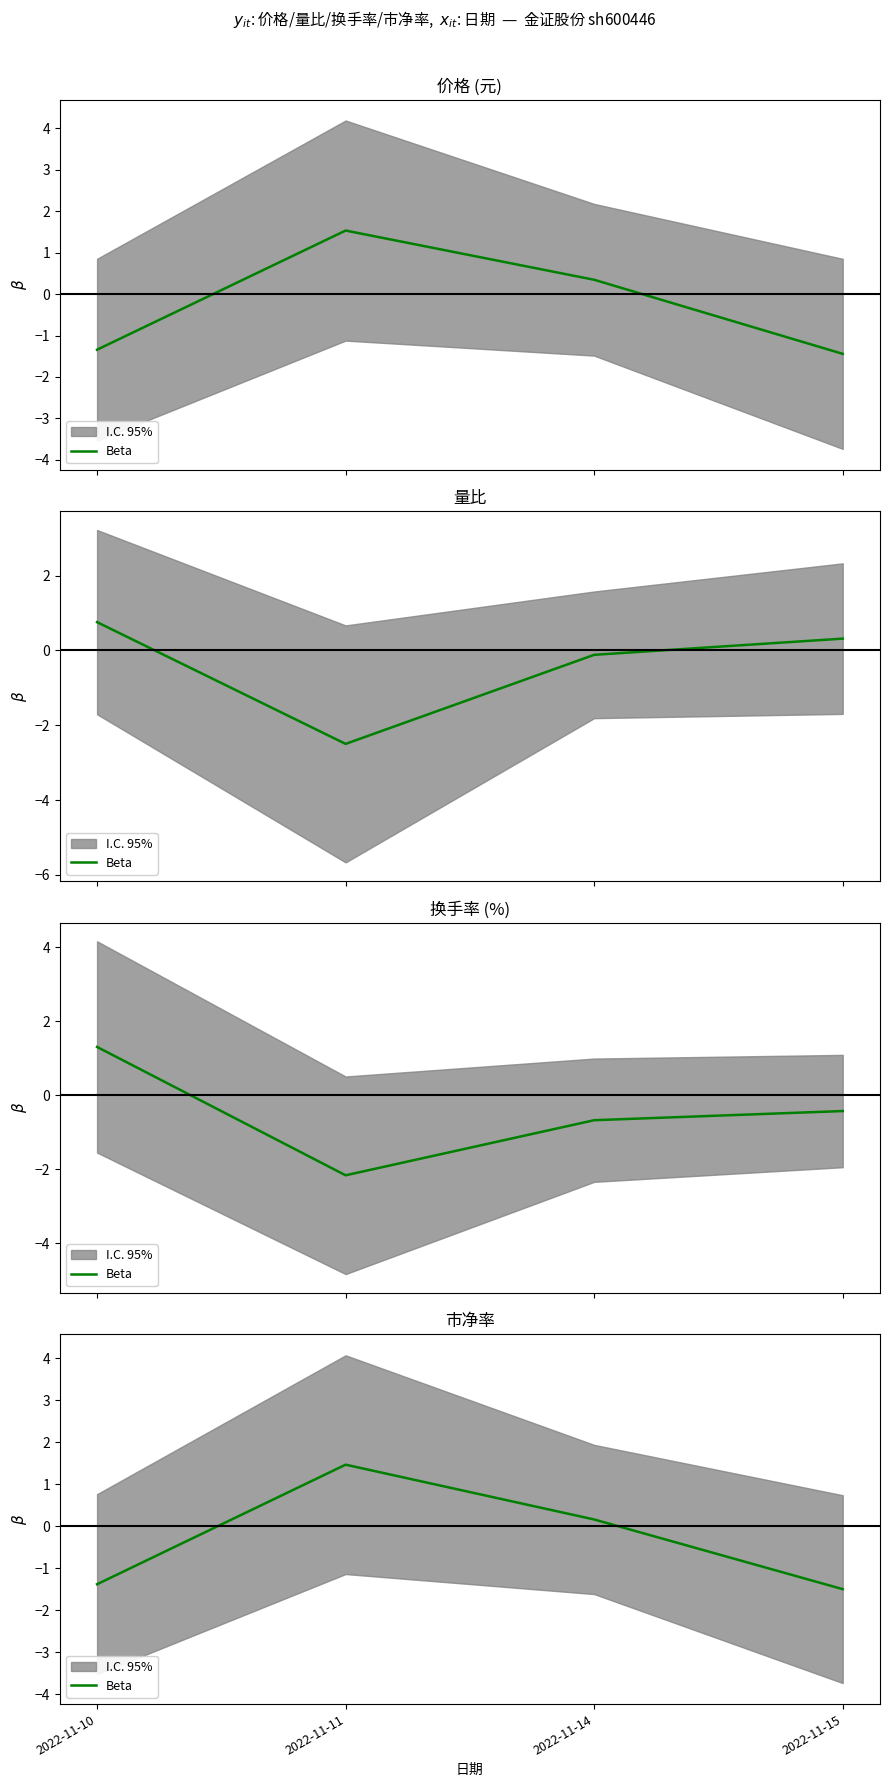

True or false: there are more than 1 points higher than both neighbors.

False